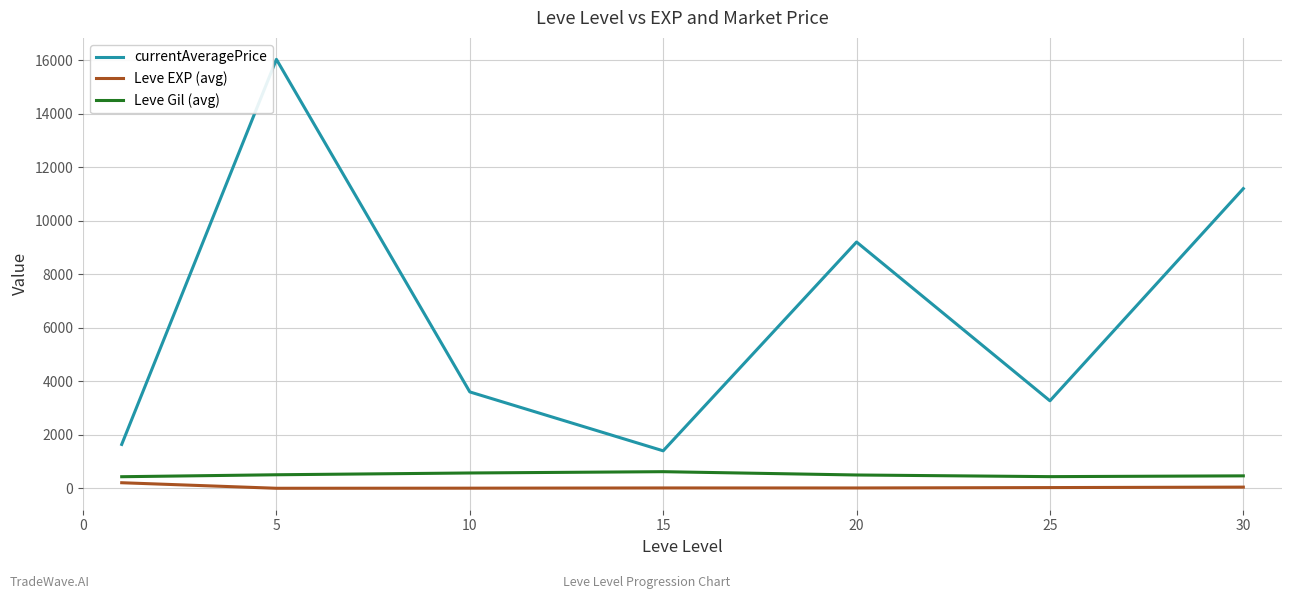

True or false: currentAveragePrice and Leve Gil (avg) cross at least once.

False